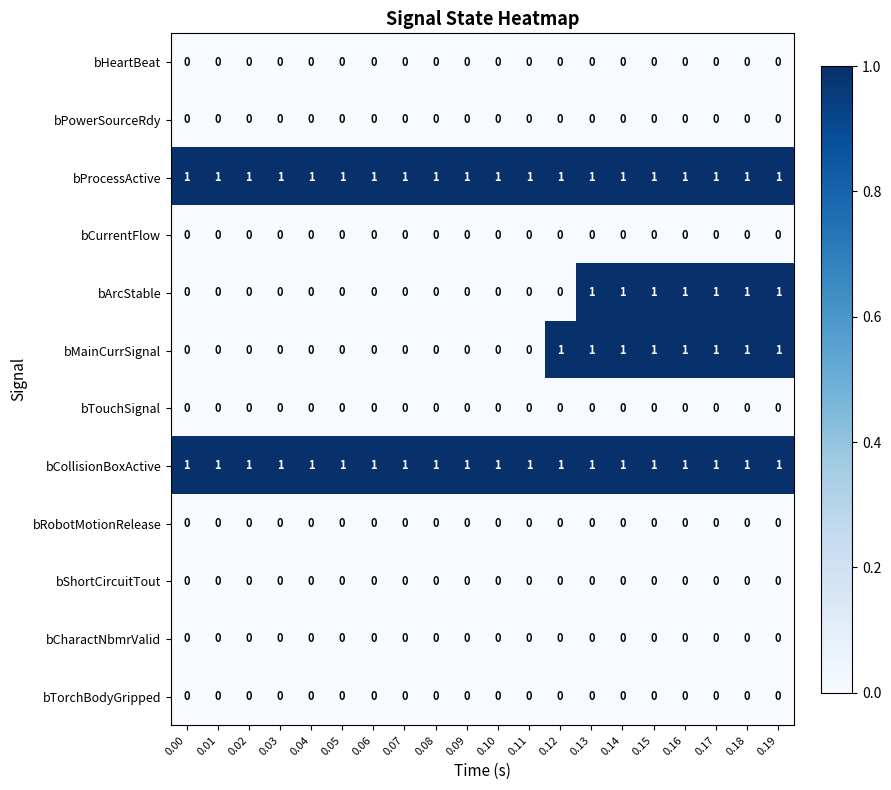

The bCurrentFlow series shows 0 at 0.18. True or false?

True